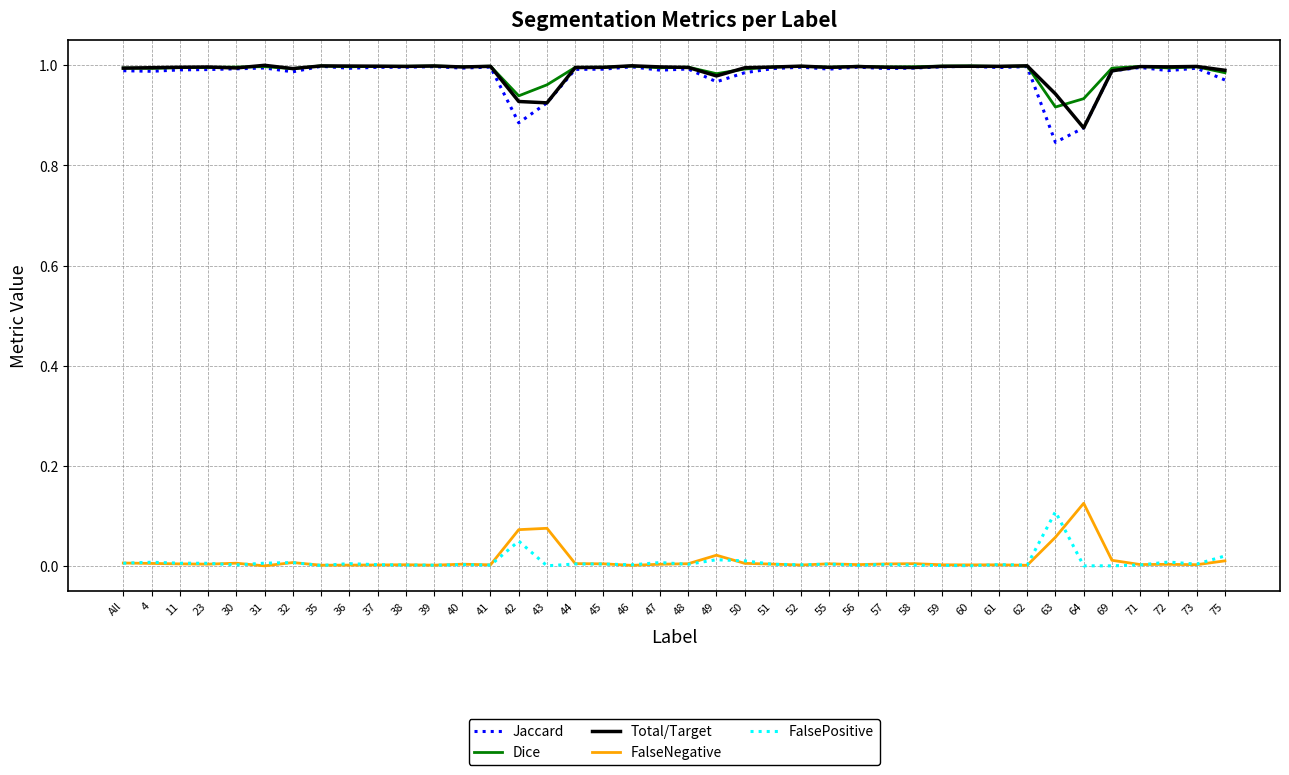

What position from the left is 63?

34